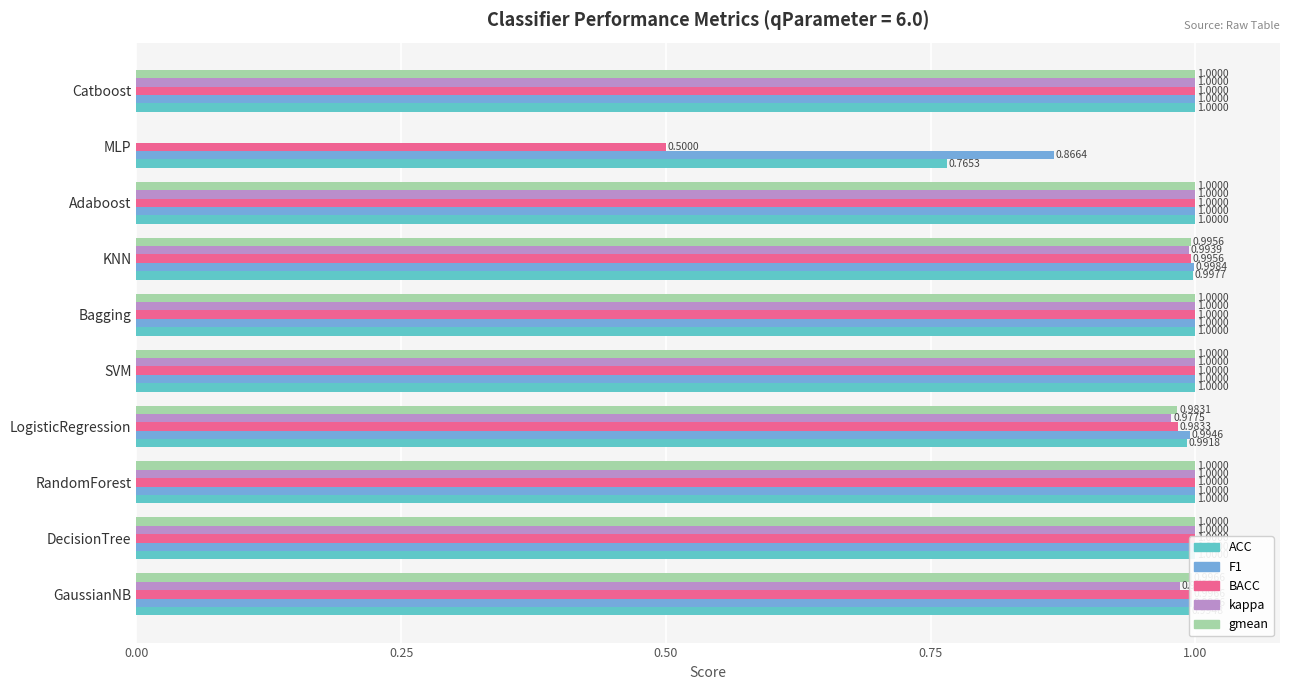

How many distinct data groups are displayed?

5